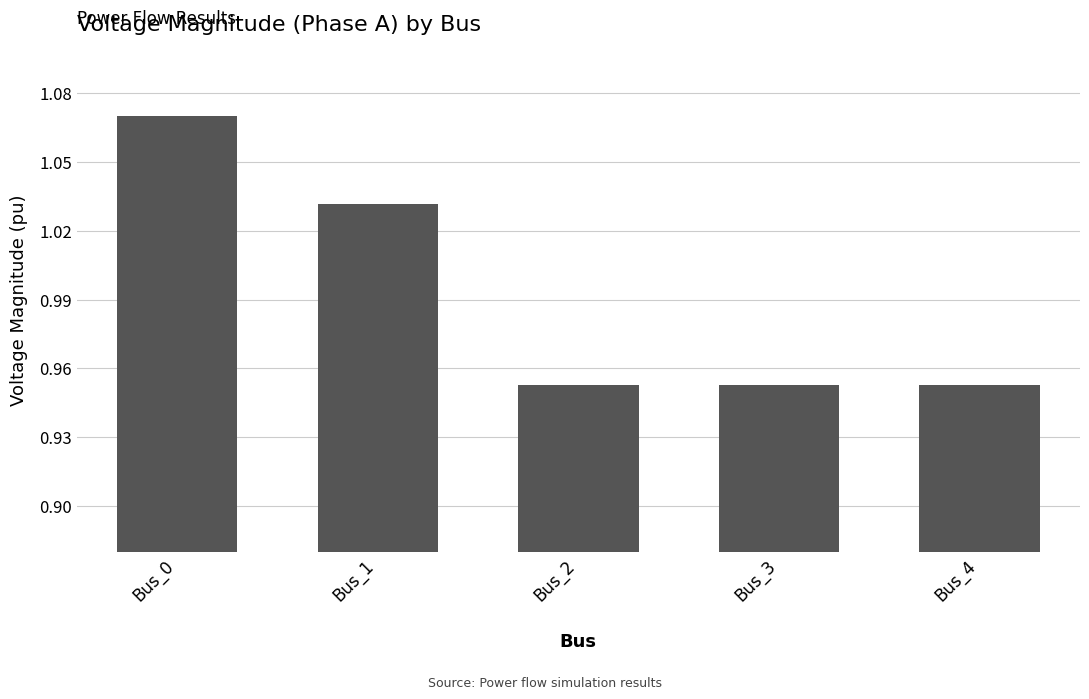

Which has a higher value, Bus_0 or Bus_4?

Bus_0